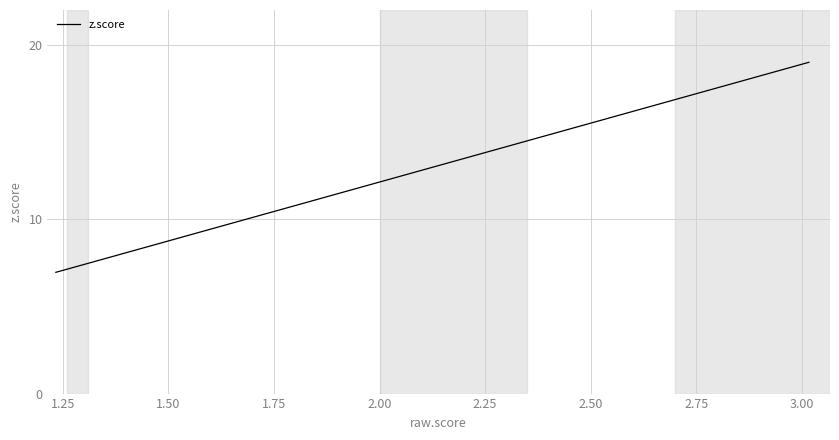

What is the minimum value shown in the chart?

7.0